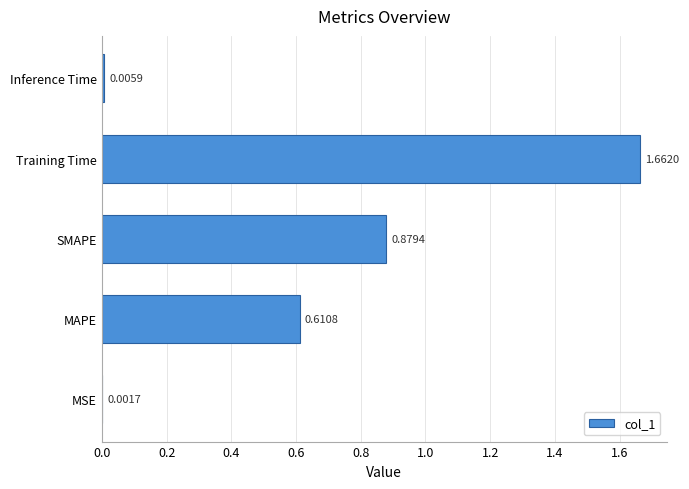

Does the chart contain stacked bars?

No